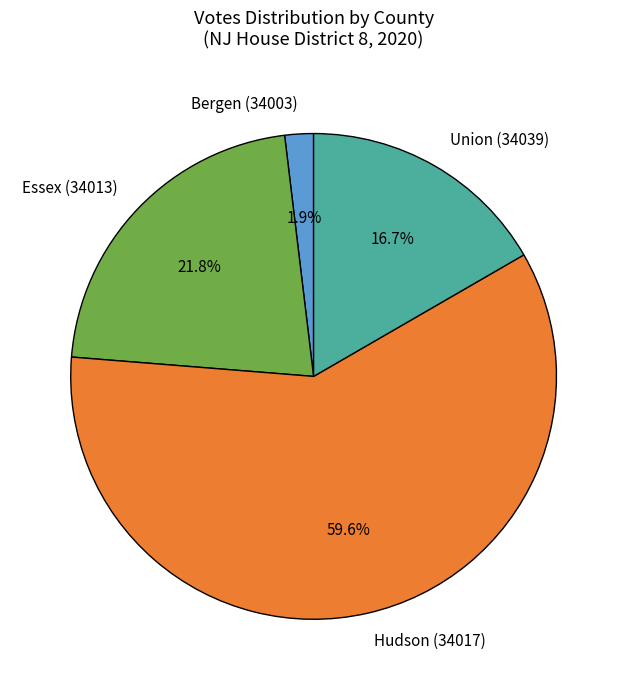

Combined, do Union (34039) and Essex (34013) account for over 50%?

No